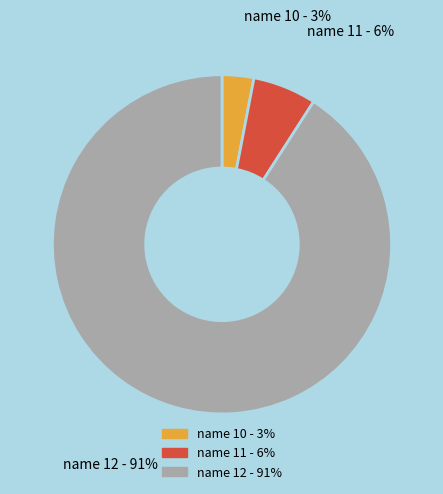

Is the sum of name 12 - 91% and name 11 - 6% greater than half?

Yes